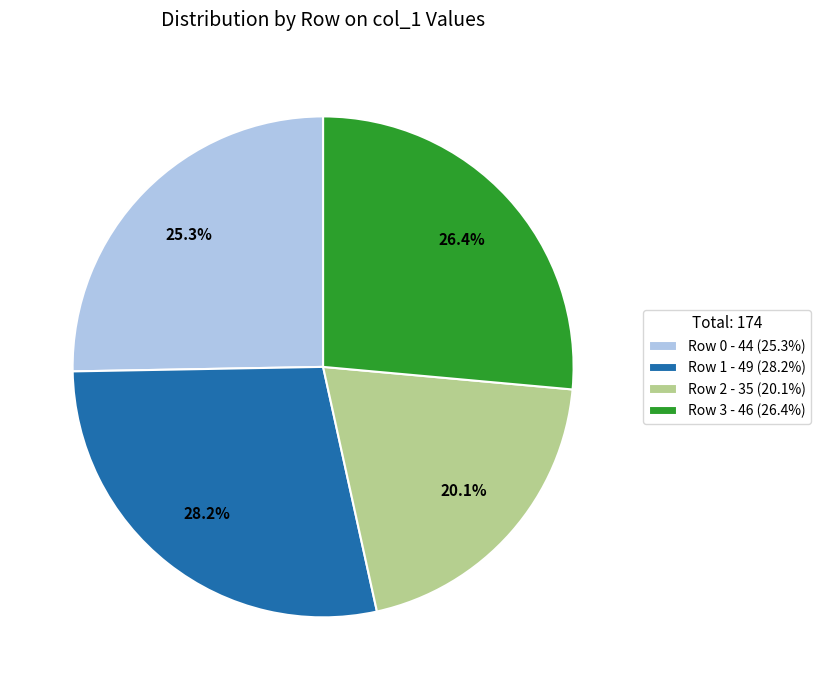

Combined, do Row 2 - 35 (20.1%) and Row 0 - 44 (25.3%) account for over 50%?

No